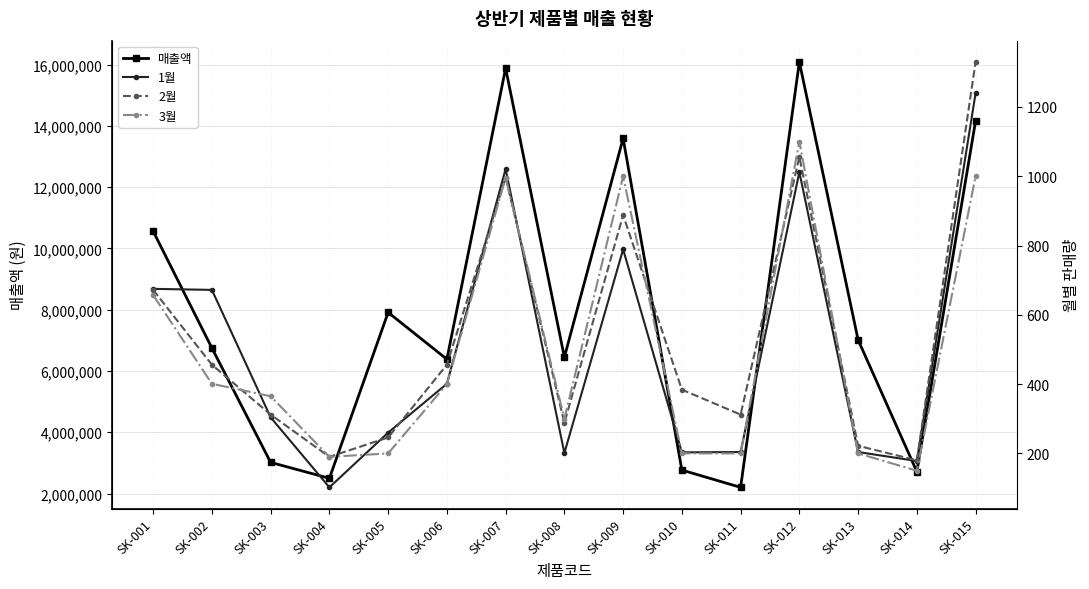

What is the spread (max minus min) of values at SK-013?

7014130